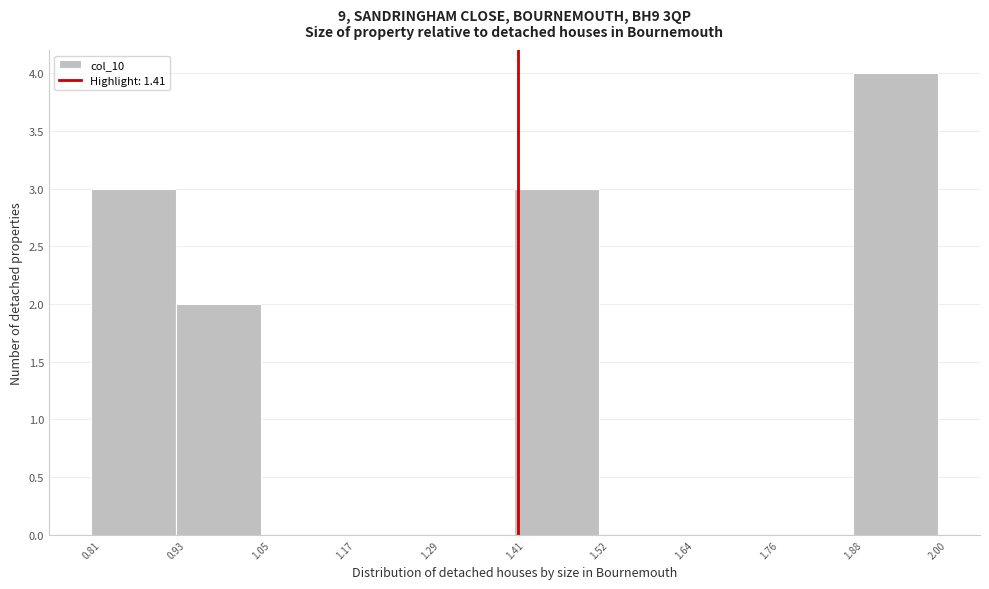

Reading left to right, list every bar in this chart as the range it spans on the x-axis followed by its height. The values are not printed on the chart, so give them approximately, as read against the axis.

0.81 to 0.93: 3
0.93 to 1.05: 2
1.05 to 1.17: 0
1.17 to 1.29: 0
1.29 to 1.41: 0
1.41 to 1.52: 3
1.52 to 1.64: 0
1.64 to 1.76: 0
1.76 to 1.88: 0
1.88 to 2.00: 4